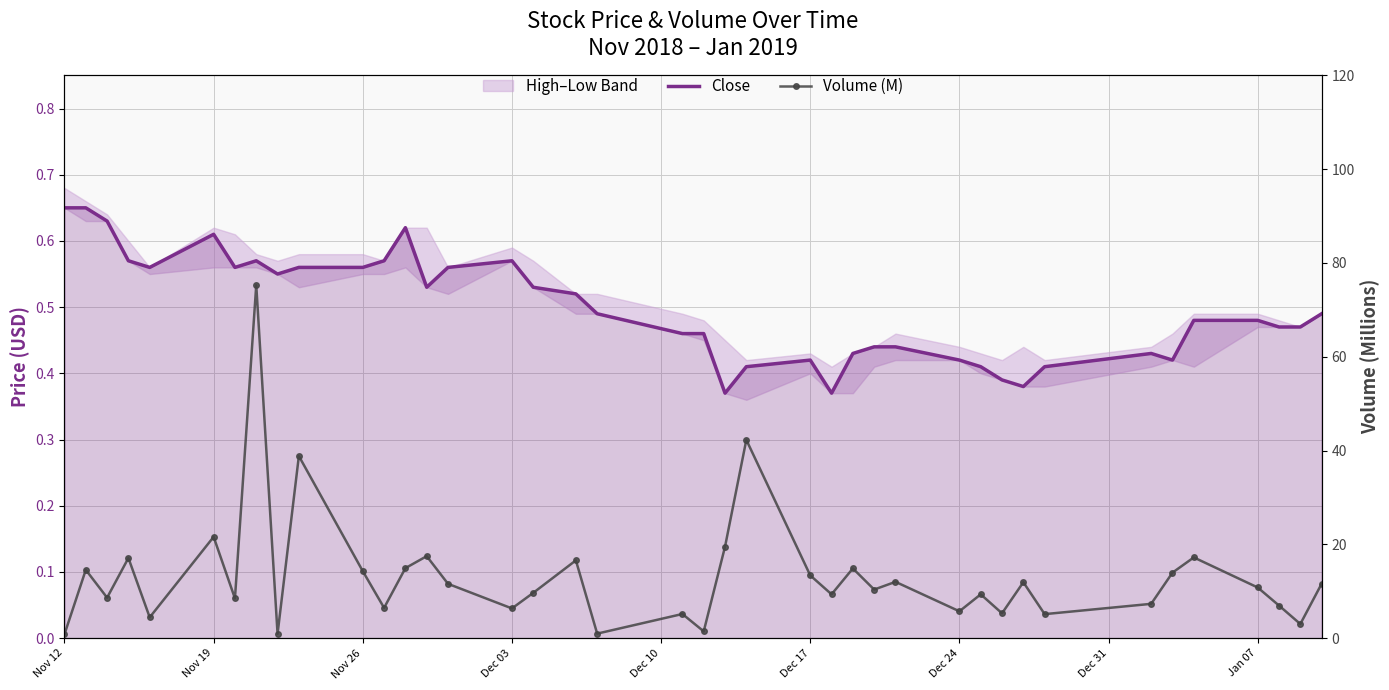

Is it true that Volume (M) equals 4.5 at 37?

False